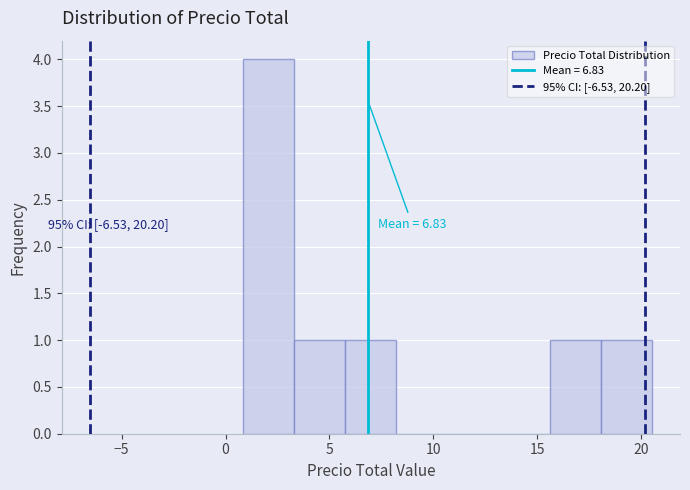

Which range on the x-axis has the tallest bar?

1.0 to 3.5